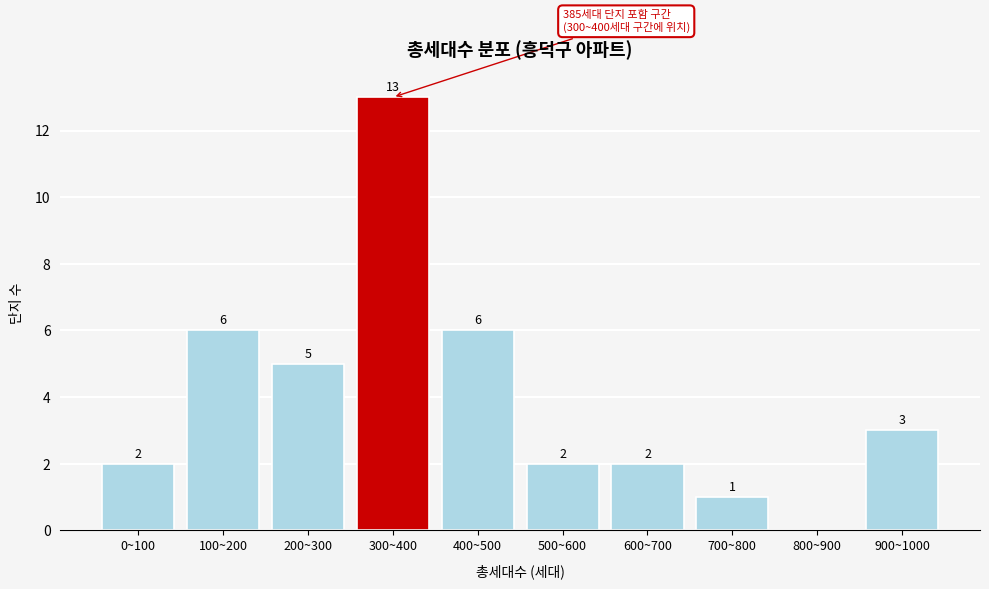

Reading right to left, extract all data points from this chart.

900~1000=3	800~900=0	700~800=1	600~700=2	500~600=2	400~500=6	300~400=13	200~300=5	100~200=6	0~100=2